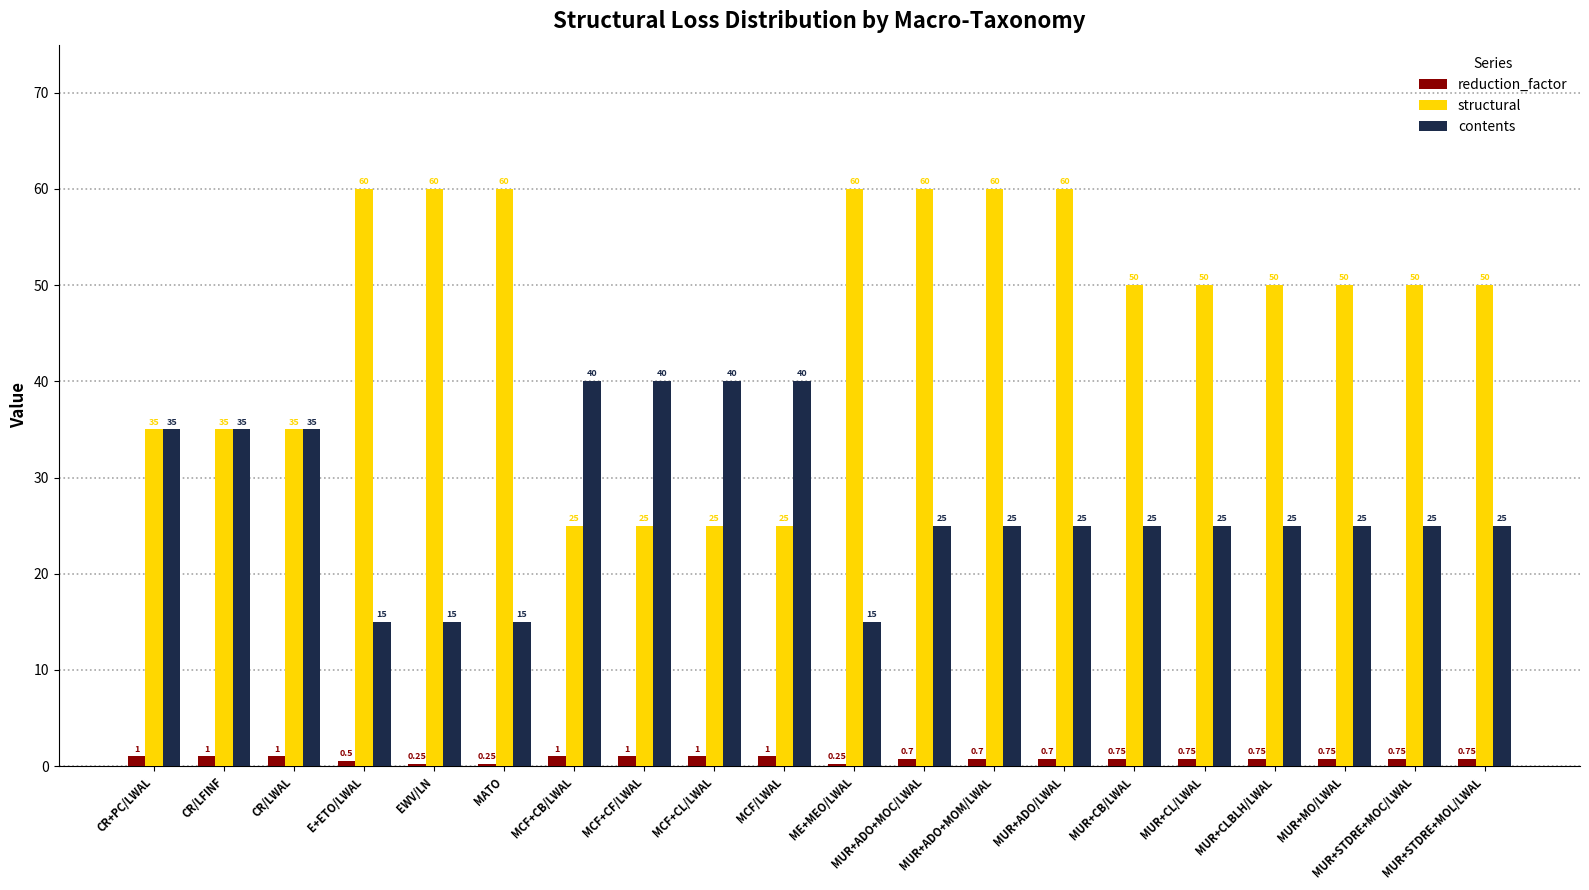

Between E+ETO/LWAL and MUR+ADO+MOC/LWAL, which series saw the biggest shift?

contents